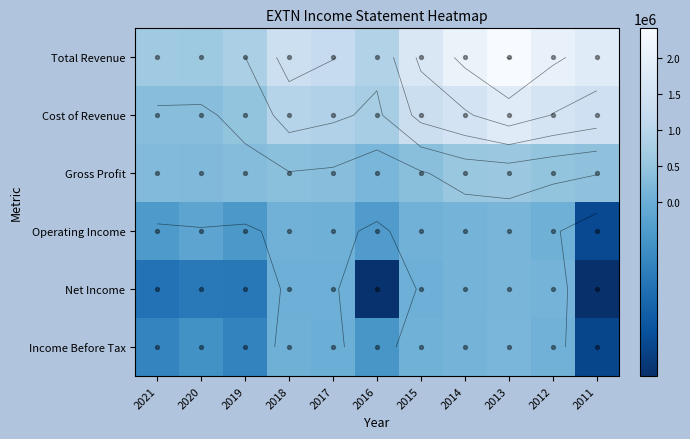

Rank the series at 2012 from lowest to highest value.

Operating Income, Income Before Tax, Net Income, Gross Profit, Cost of Revenue, Total Revenue